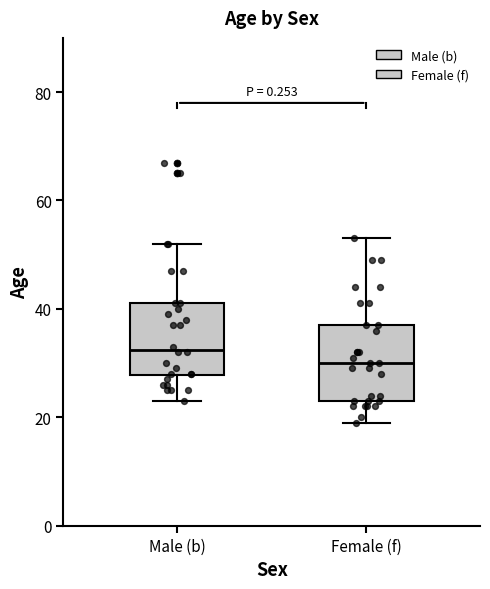

Reading left to right, transcribe this box plot: for each box, give where its median line is, the range the box spans, and where its two whiskers end, as read against the y-axis. The values are not printed on the chart, so give them approximately, as read against the axis.

Male (b): median 32, box 28 to 42, whiskers 24 to 52
Female (f): median 30, box 24 to 38, whiskers 20 to 54